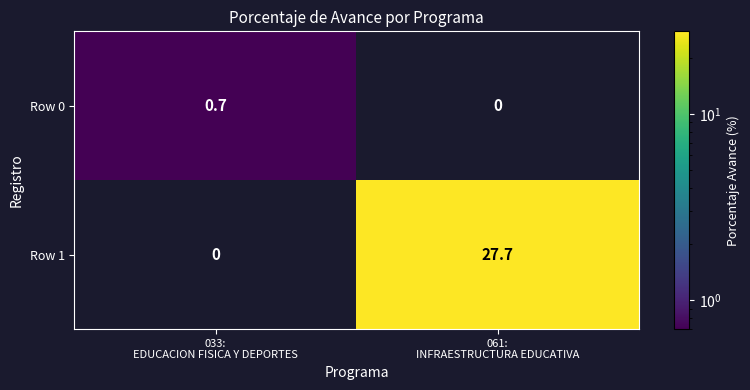

What is the maximum value shown in the chart?

27.7